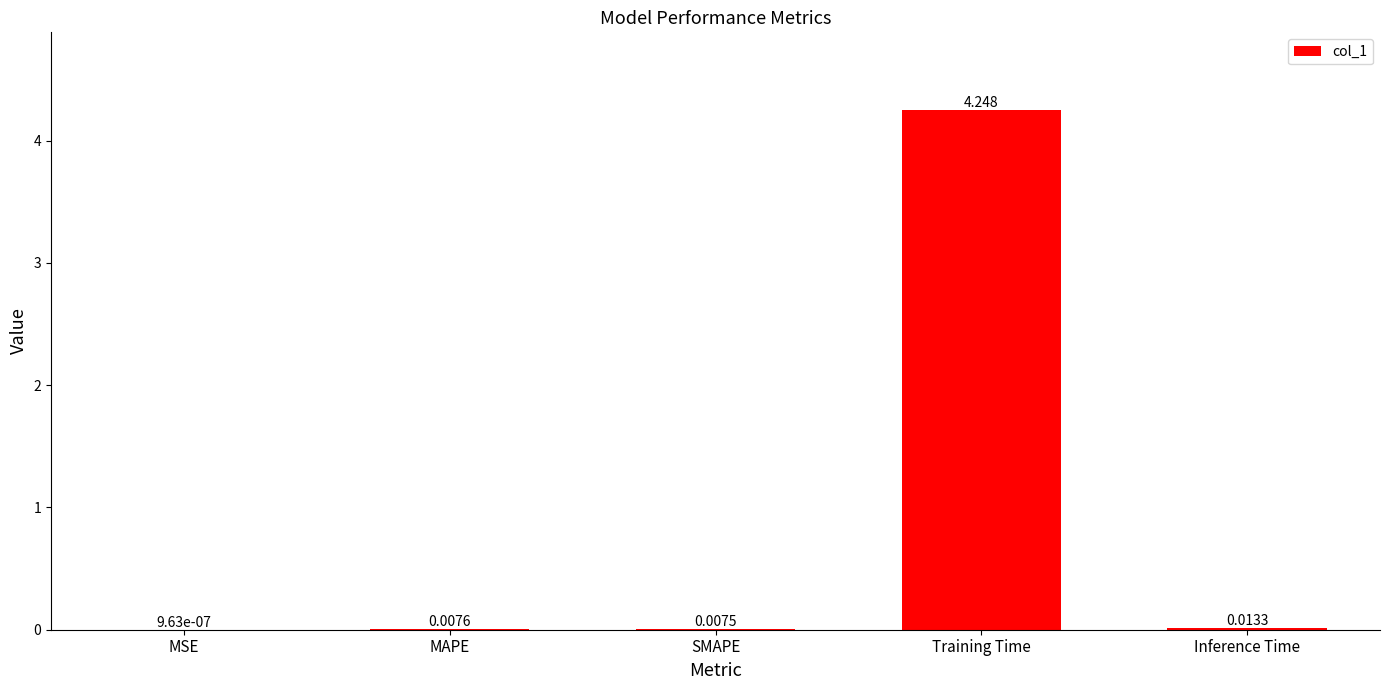

Which category has the highest value across all series?

Training Time